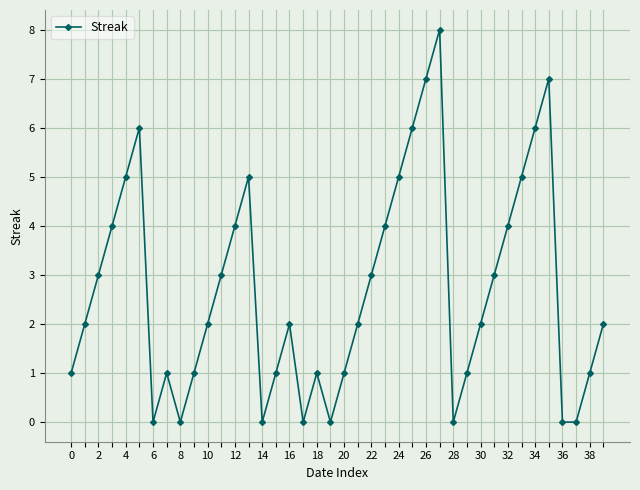

True or false: the data has more than 0 interior local peaks.

True